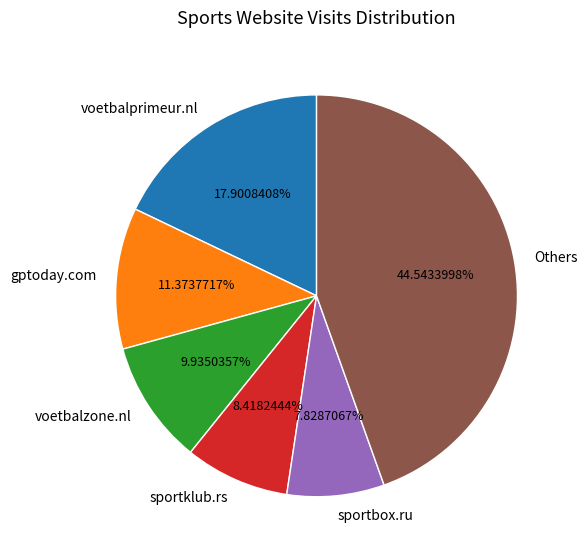

To the nearest percent, what is the difference between the largest and smallest slice percentages?

37%